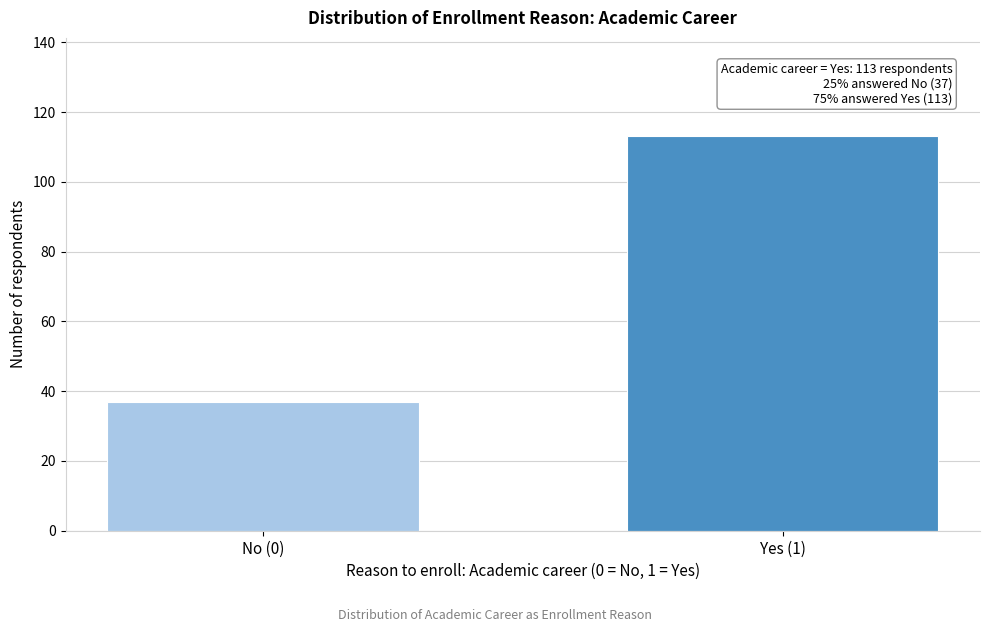

Reading left to right, extract all data points from this chart.

No (0)=37	Yes (1)=113